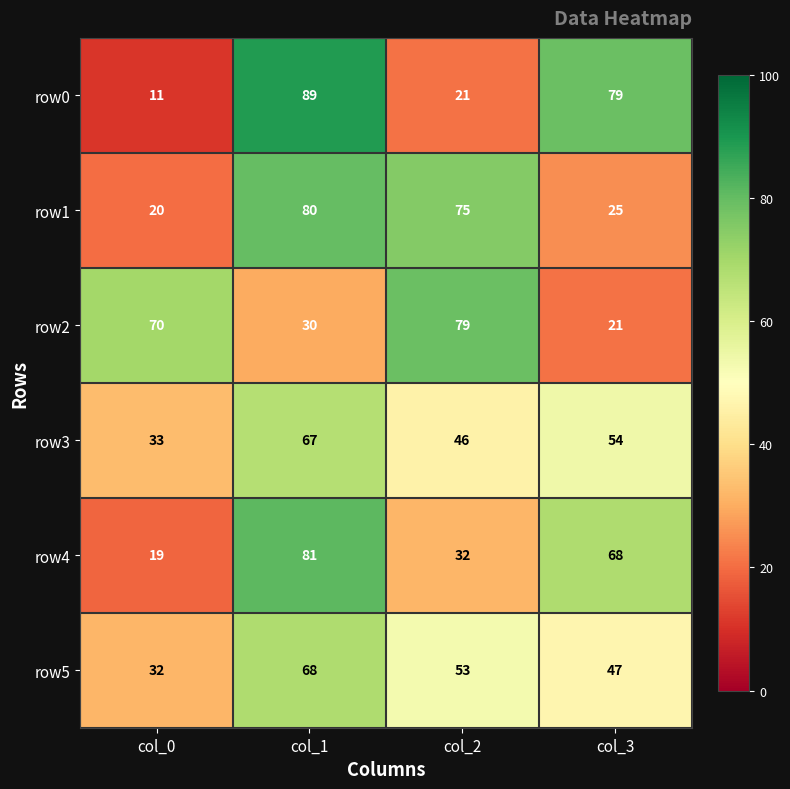

What is the total value across all series at col_2?

306